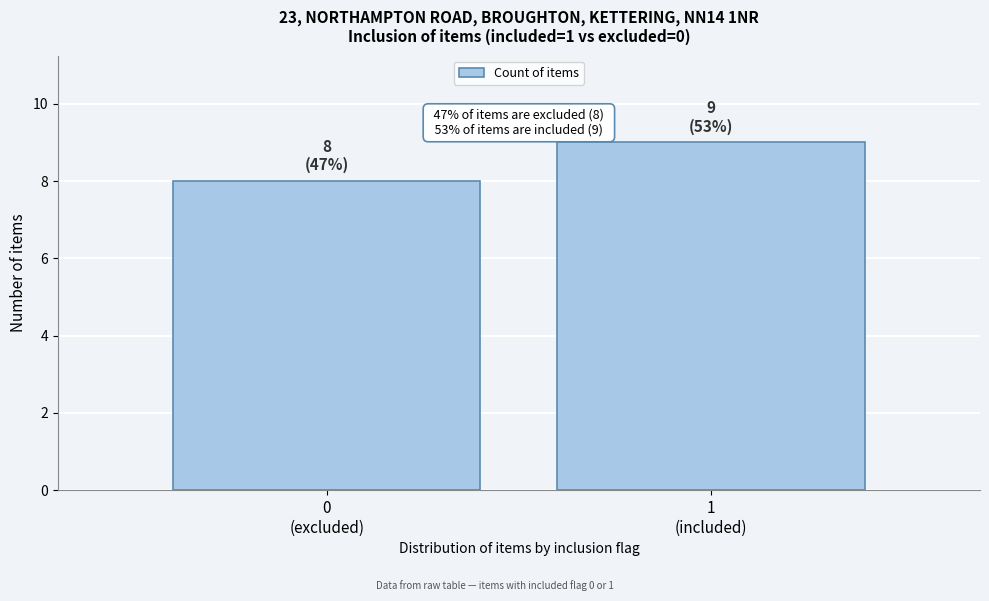

Reading left to right, transcribe all the data shown in this chart.

8	9